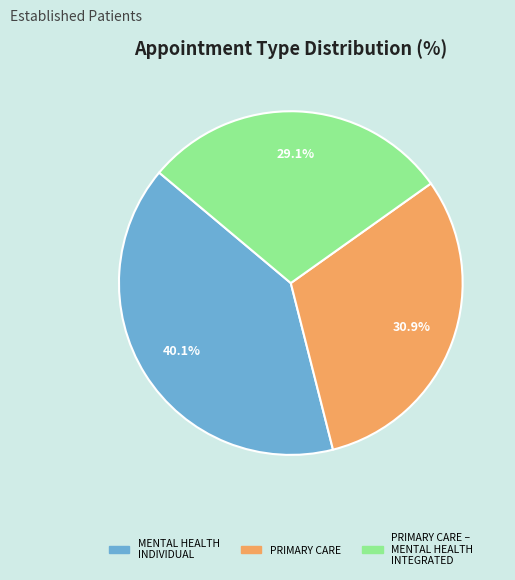

Is there any slice that represents more than half of the pie?

No